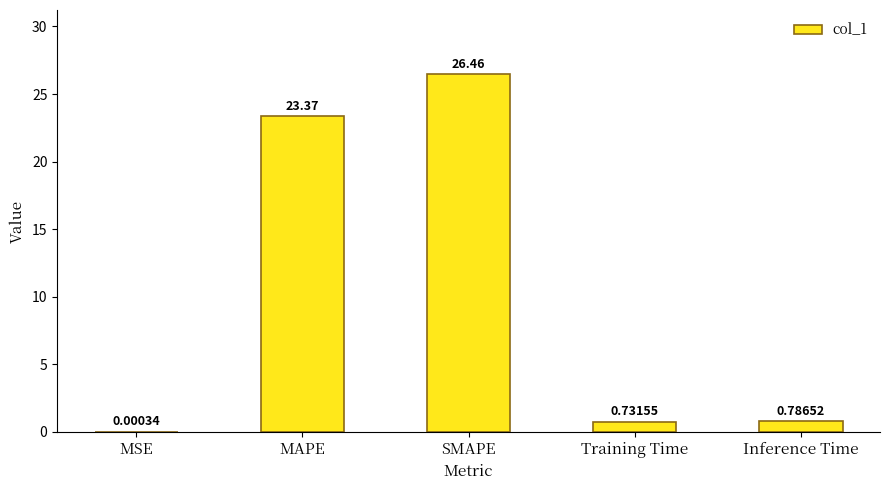

What is the sum of all values?

51.3